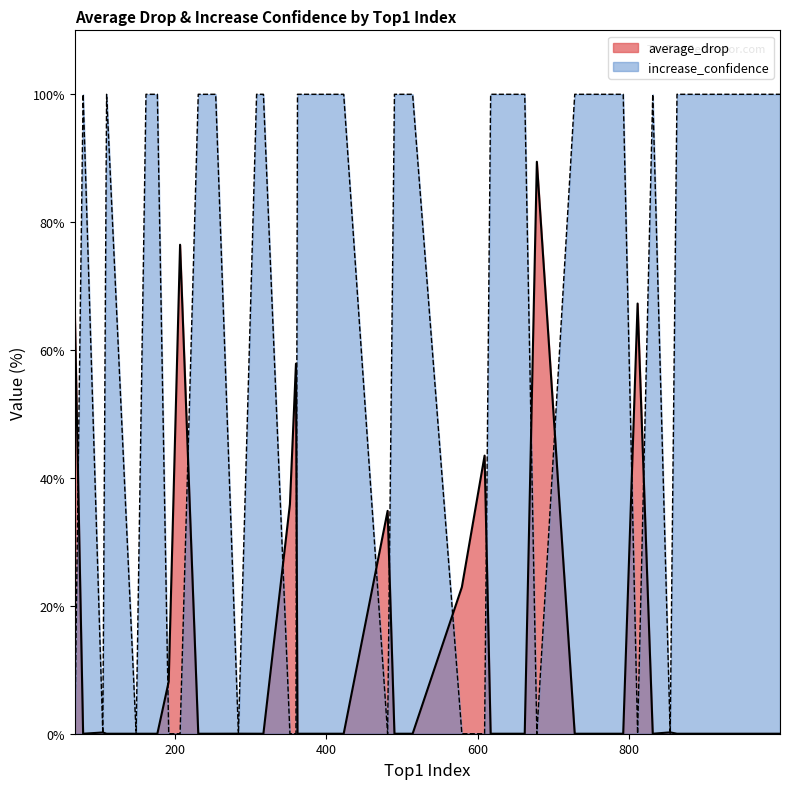

Which series has the largest total across all categories?

increase_confidence